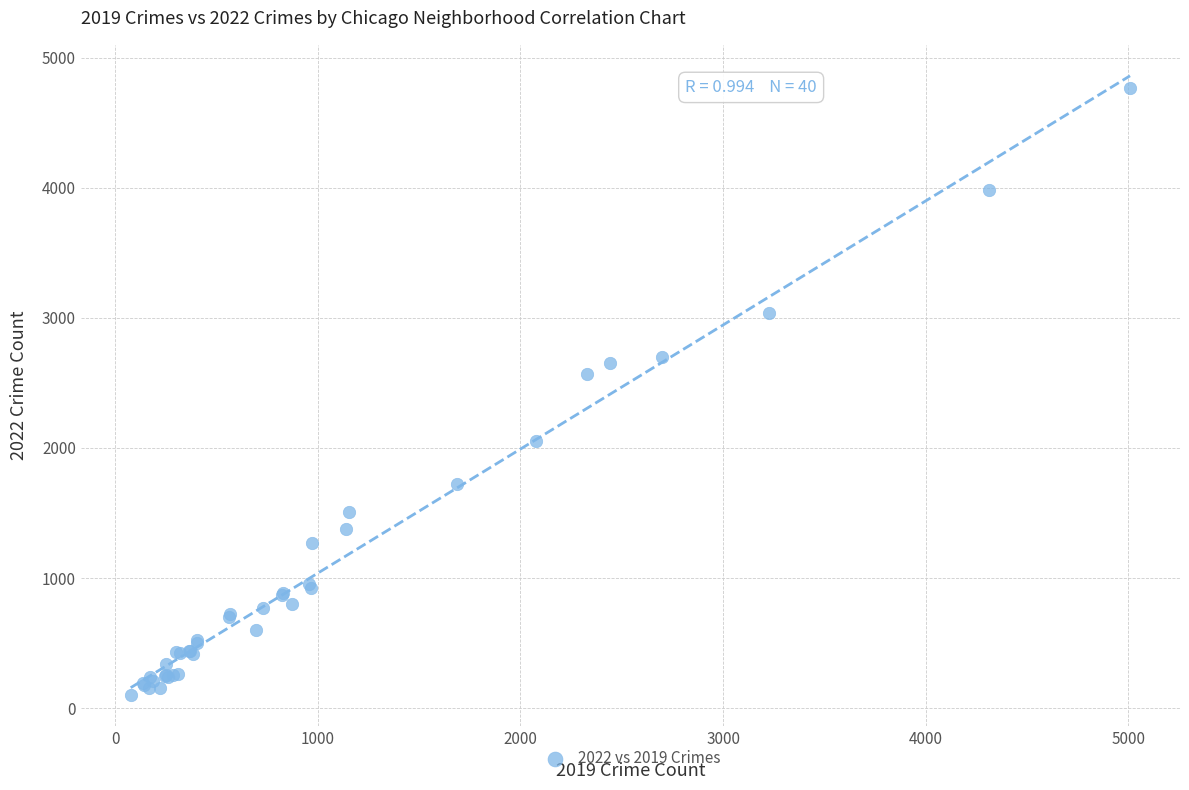

What Y value in the scatter plot is closest to 2431?

2566